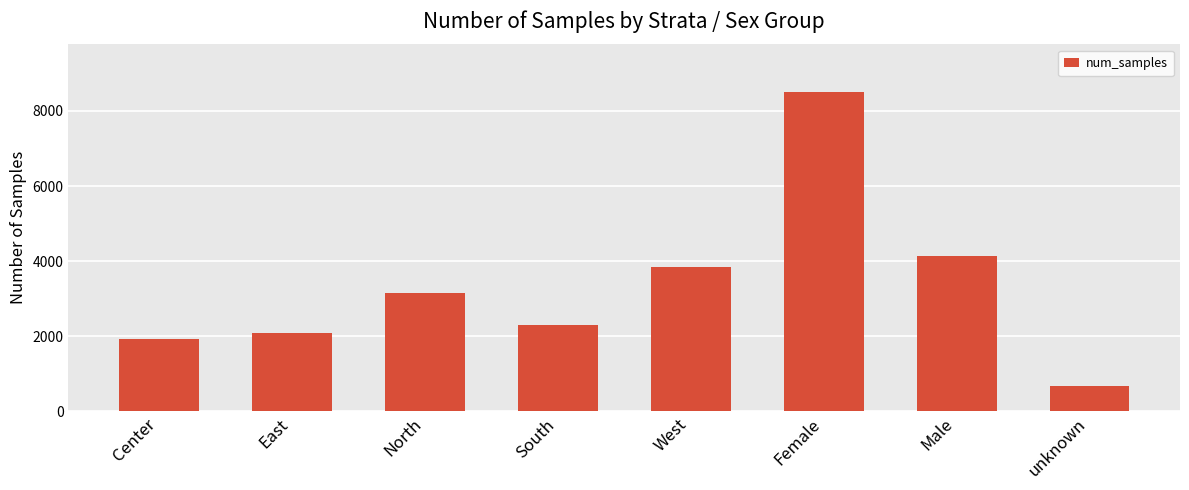

List the labels in order of value, largest first.

Female, Male, West, North, South, East, Center, unknown